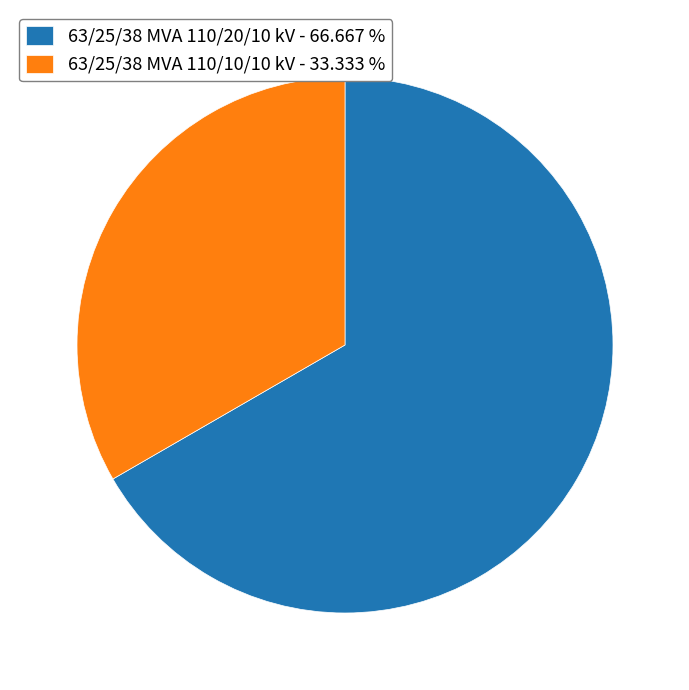

Is there any slice that represents more than half of the pie?

Yes